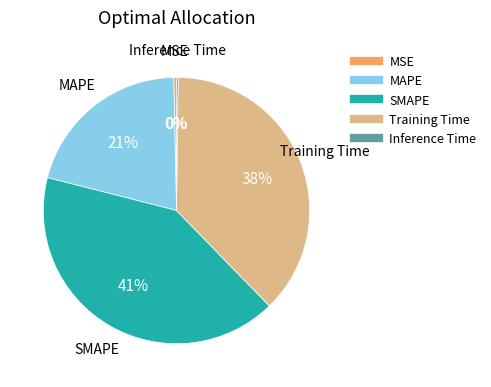

To the nearest percent, what is the combined percentage of SMAPE and Training Time?

79%